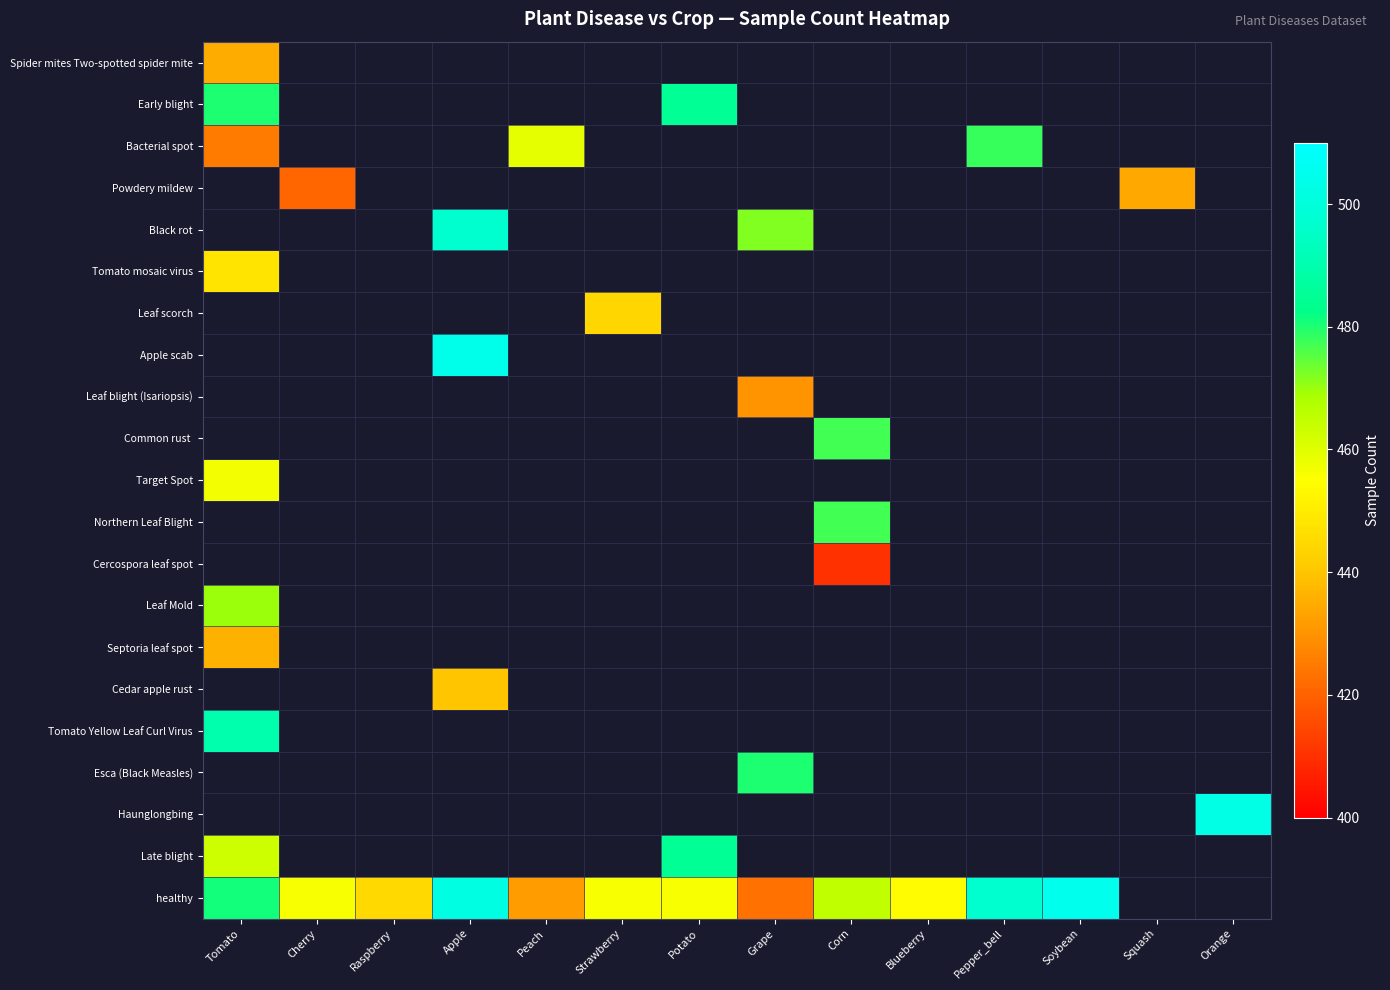

Between Strawberry and Blueberry, which series saw the biggest shift?

healthy